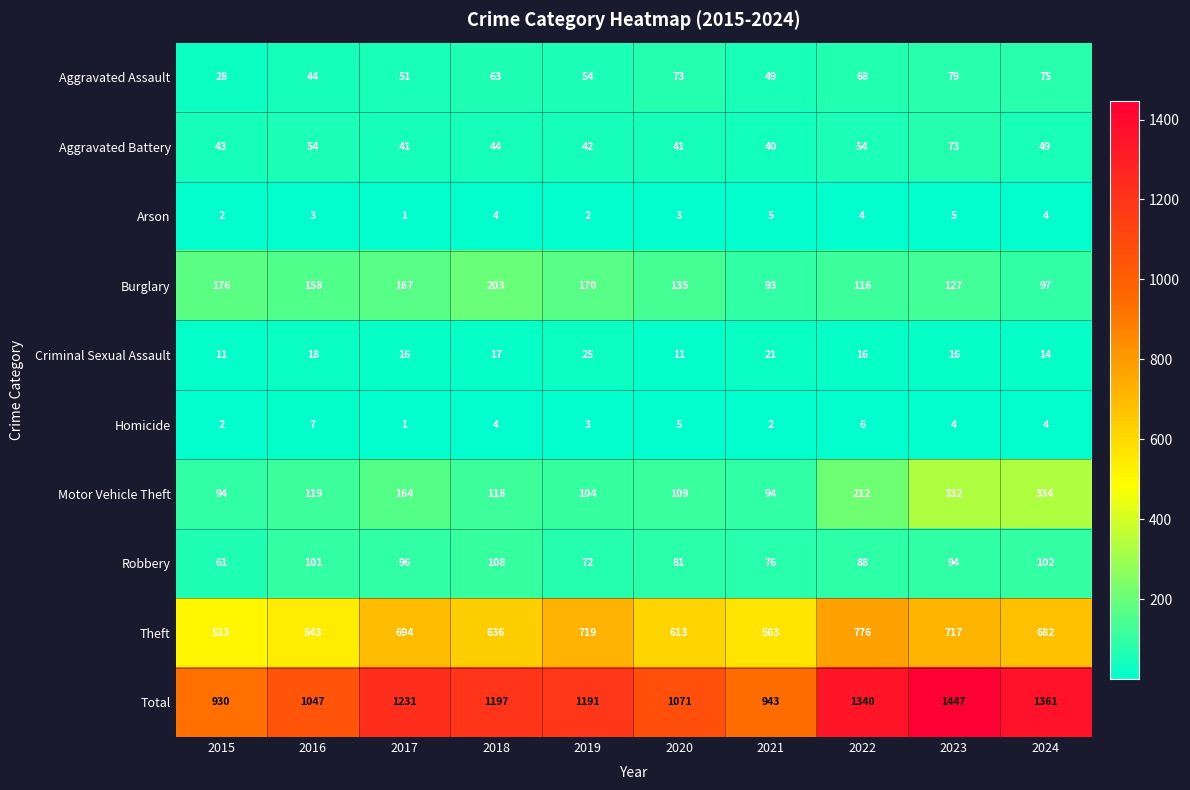

What is the approximate value of Burglary at 2021, to the nearest 10?

90